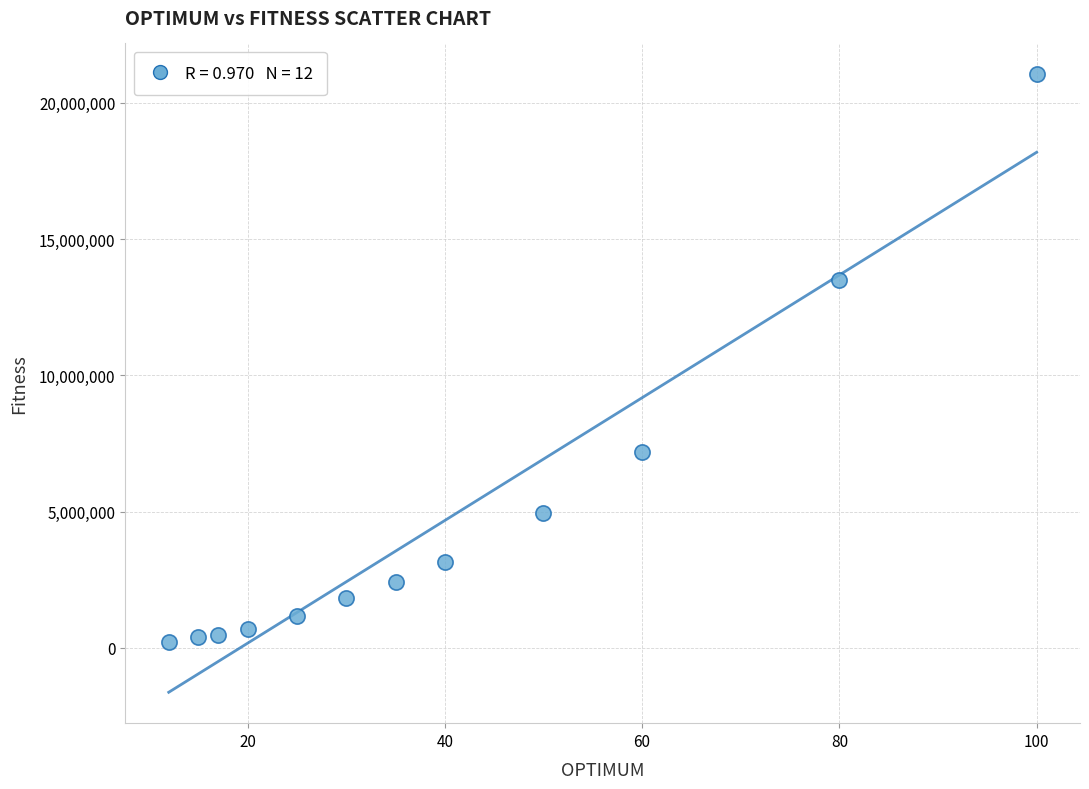

What is the average Y value?

4753616